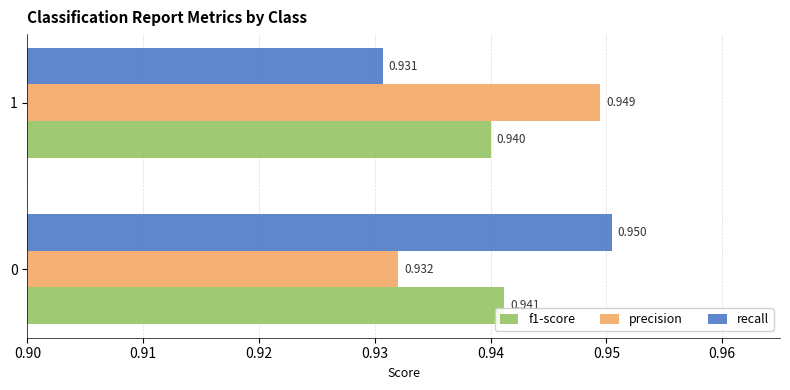

Which series has the largest range (max minus min)?

recall